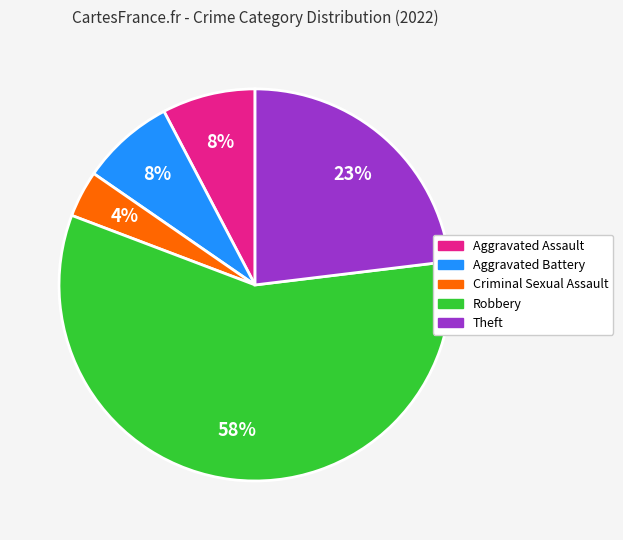

Is there any slice that represents more than half of the pie?

Yes